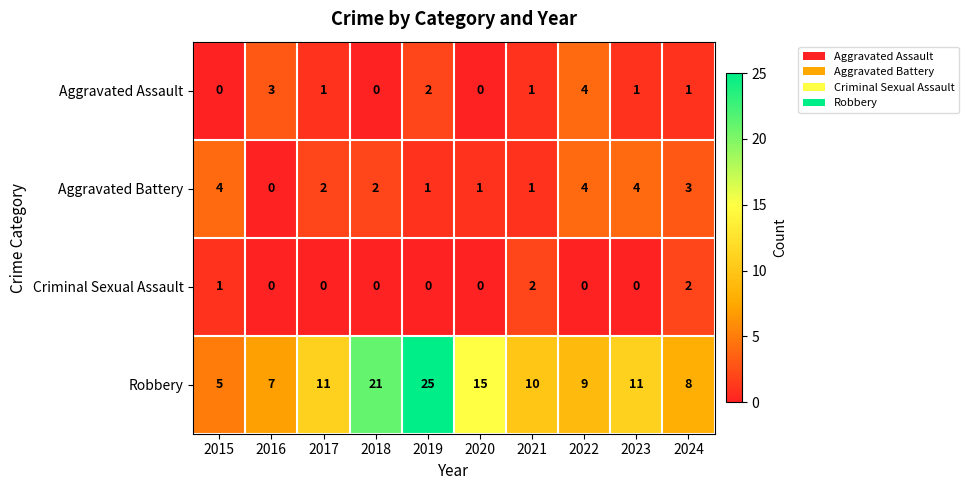

At how many categories does at least one series exceed 20?

2